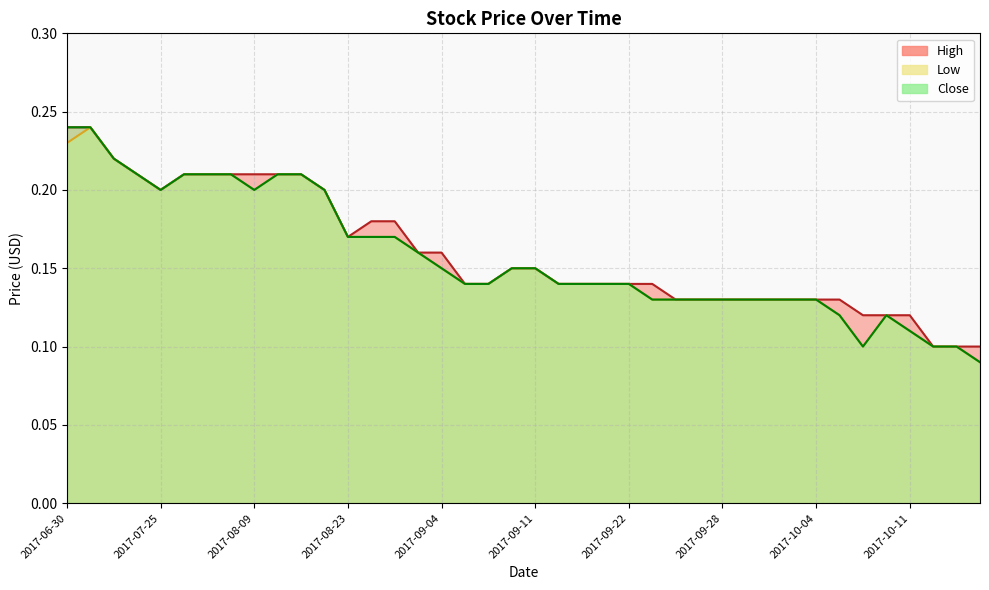

At how many categories does at least one series exceed 0?

40